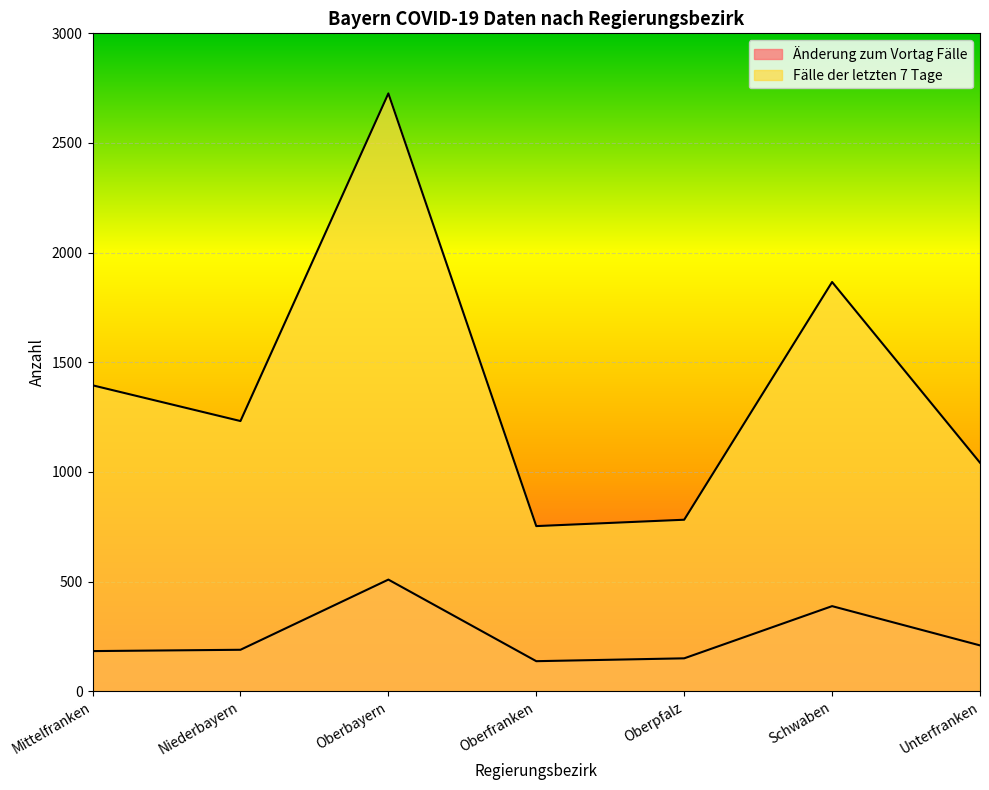

What is the difference between the maximum and minimum values in the Änderung zum Vortag Fälle series?

372